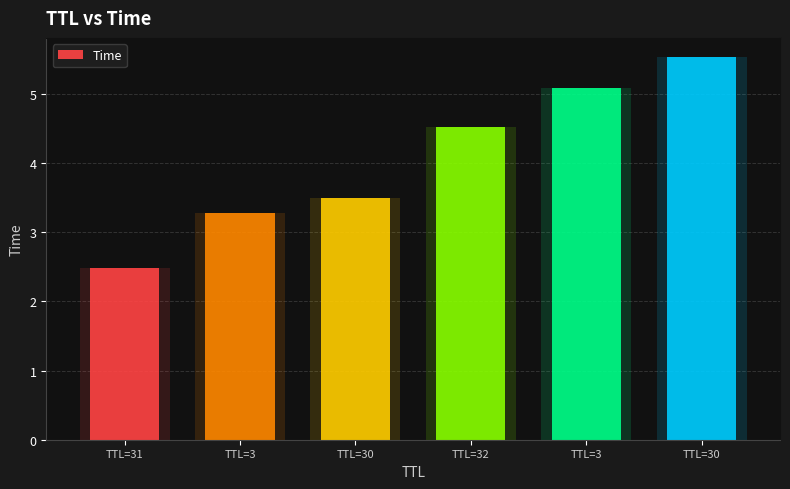

List the labels in order of value, largest first.

TTL=30, TTL=3, TTL=32, TTL=30, TTL=3, TTL=31